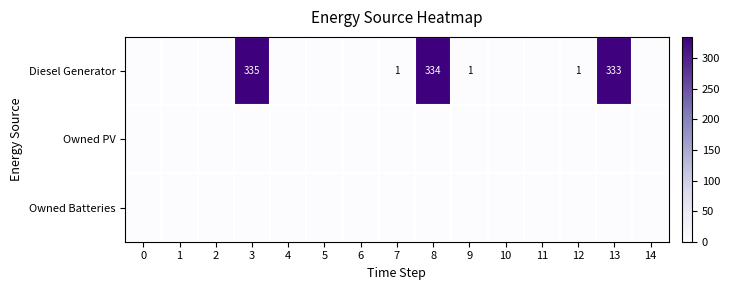

Which category has the highest value across all series?

3